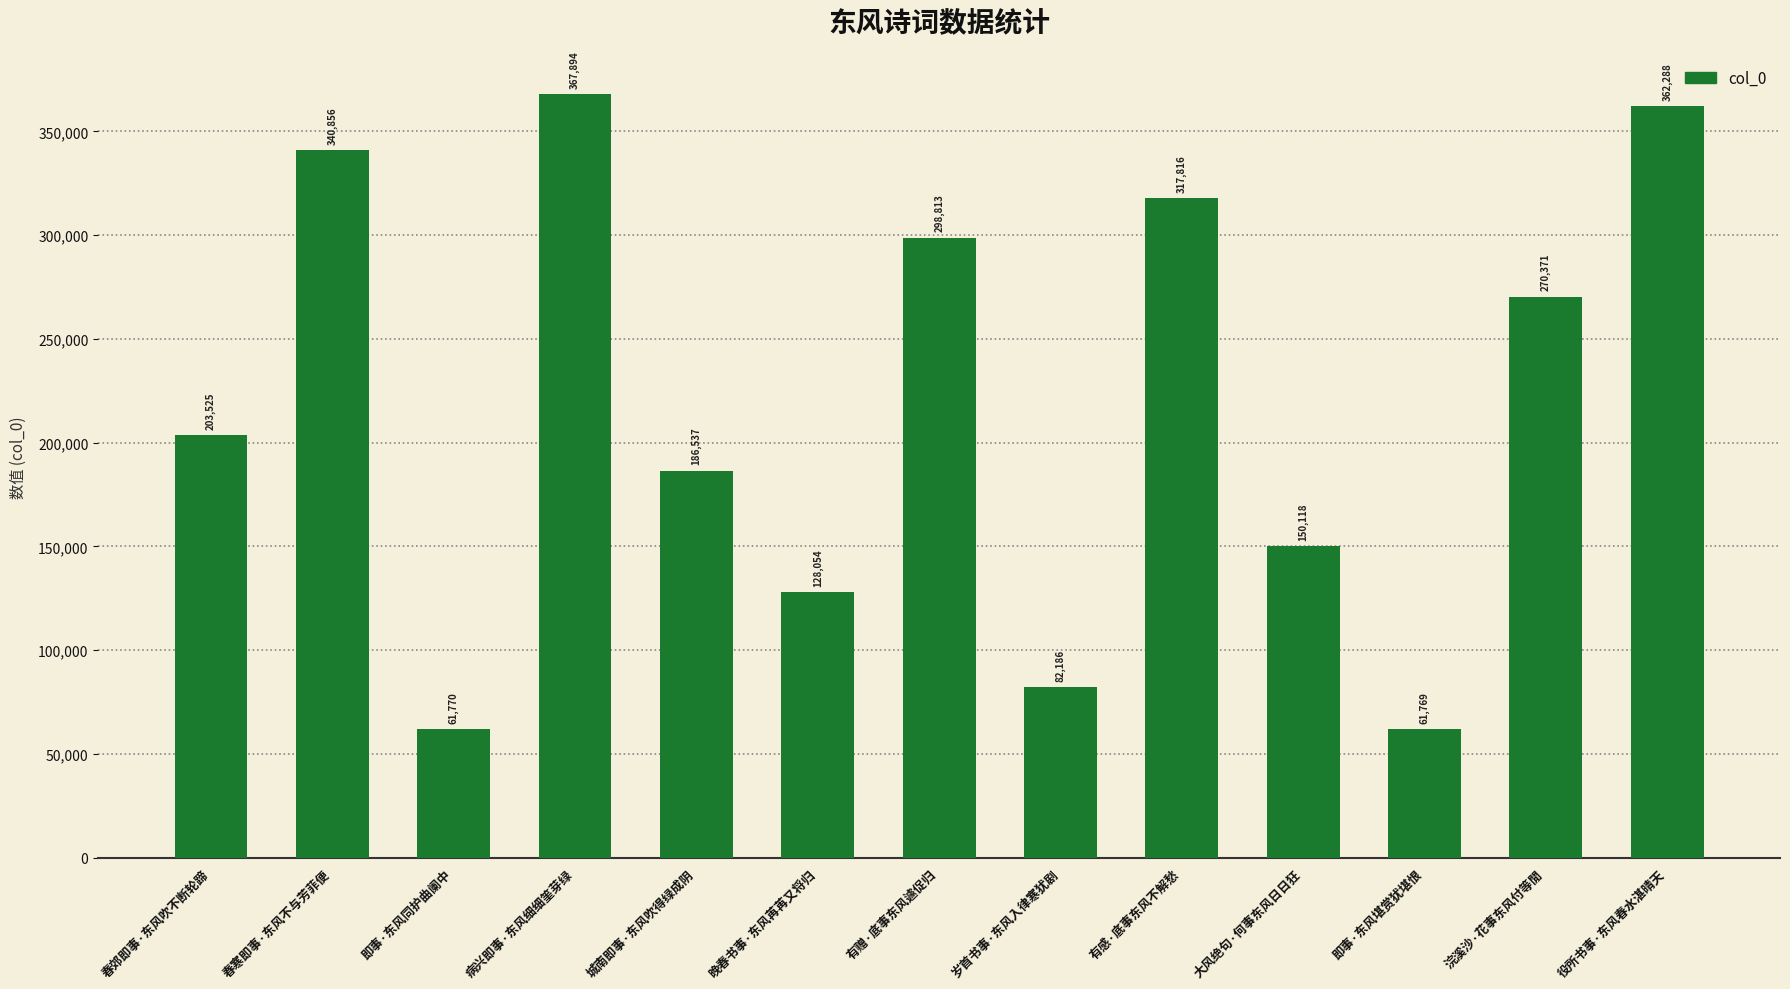

Reading left to right, extract all data points from this chart.

春郊即事·东风吹不断轮蹄=203525	春寒即事·东风不与芳菲便=340856	即事·东风同护曲阑中=61770	病兴即事·东风细细筀芽绿=367894	城南即事·东风吹得绿成阴=186537	晚春书事·东风苒苒又将归=128054	有赠·底事东风遽促归=298813	岁首书事·东风入律寒犹剧=82186	有感·底事东风不解愁=317816	大风绝句·何事东风日日狂=150118	即事·东风堪赏犹堪恨=61769	浣溪沙·花事东风付等閒=270371	役所书事·东风春水湛晴天=362288